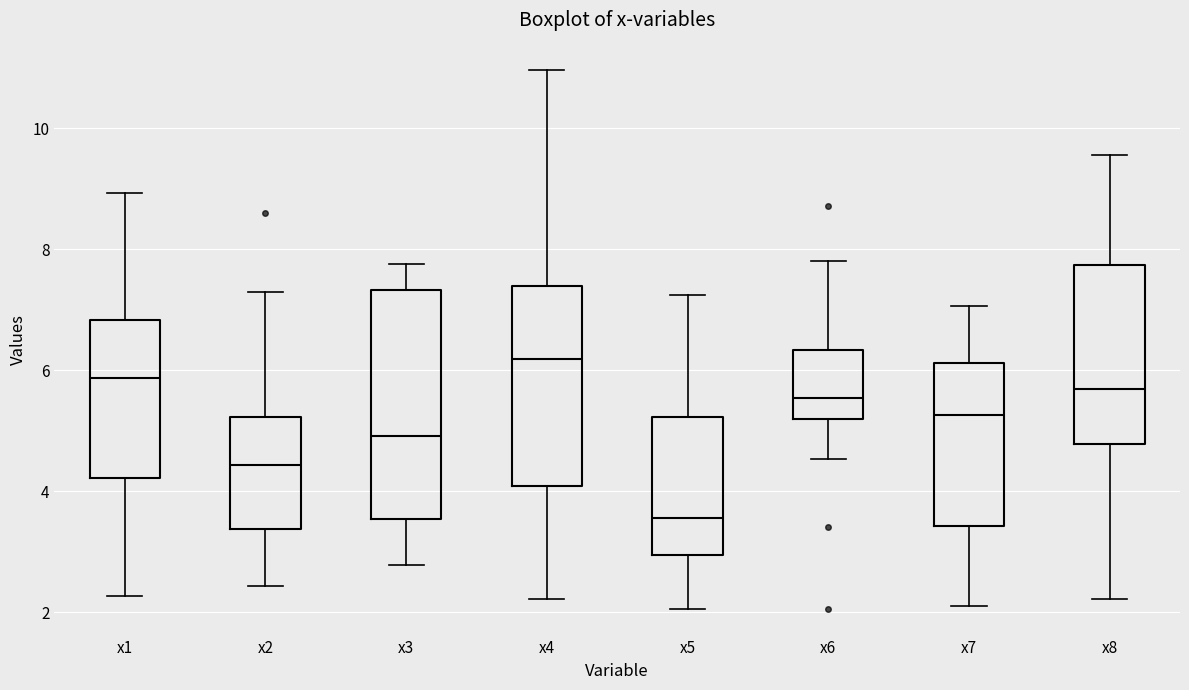

Which box is the tallest, from its lower edge to its upper edge?

x3